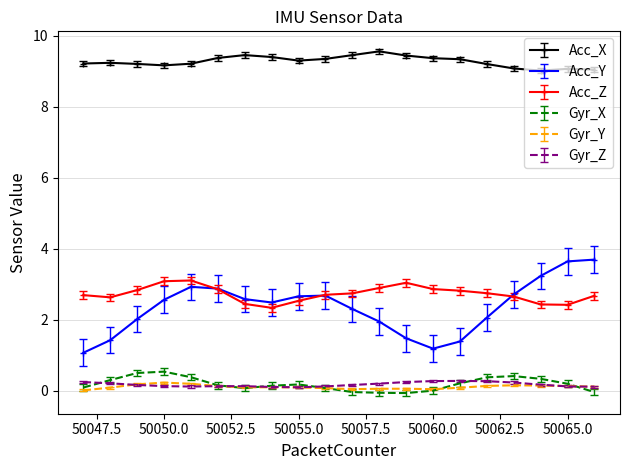

What is the maximum value for Gyr_Z?

0.3